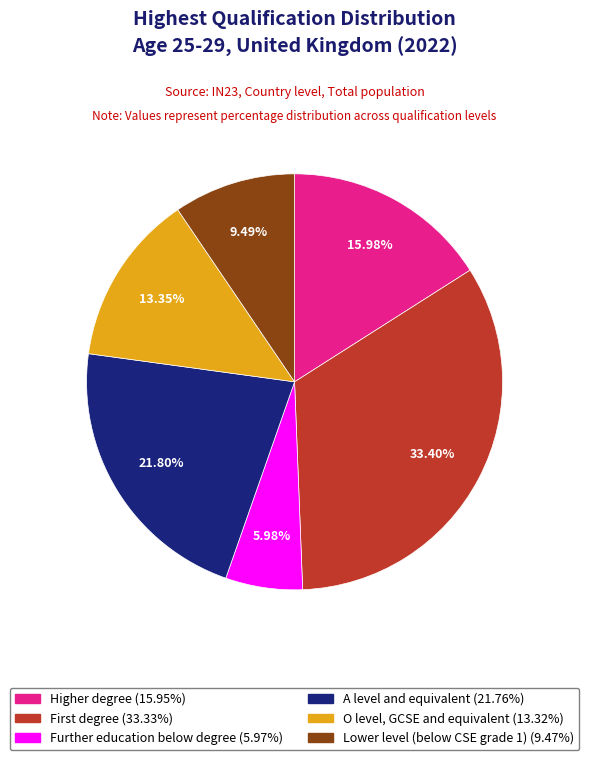

How many segments does this pie chart have?

6